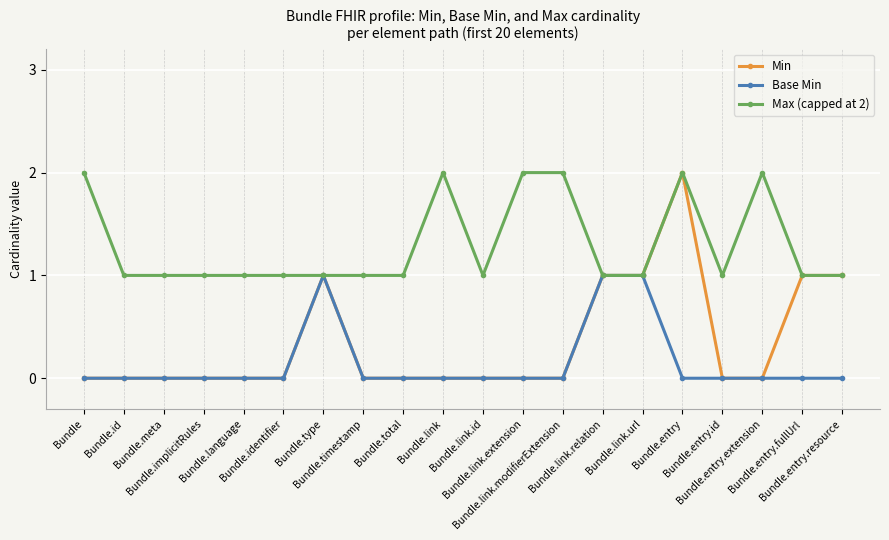

True or false: Base Min has more than 0 points higher than both neighbors.

True